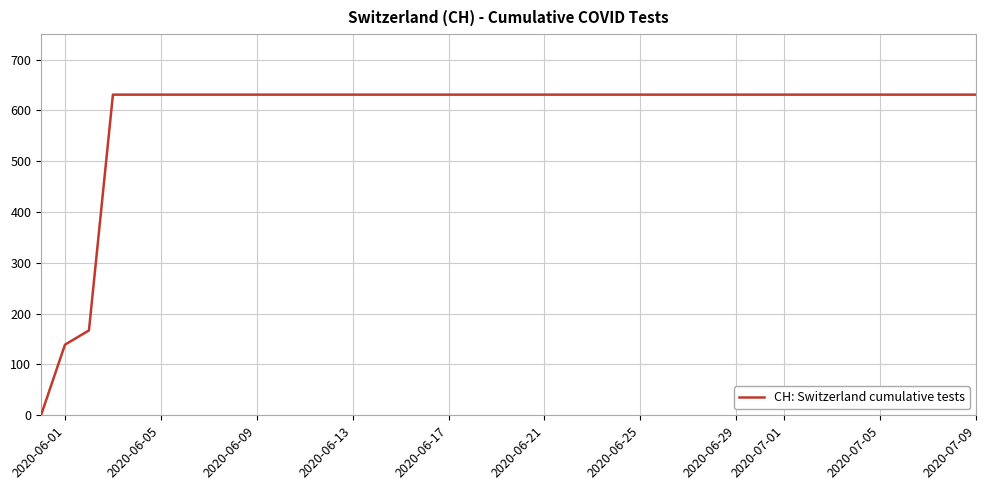

Does the chart have visible grid lines?

Yes